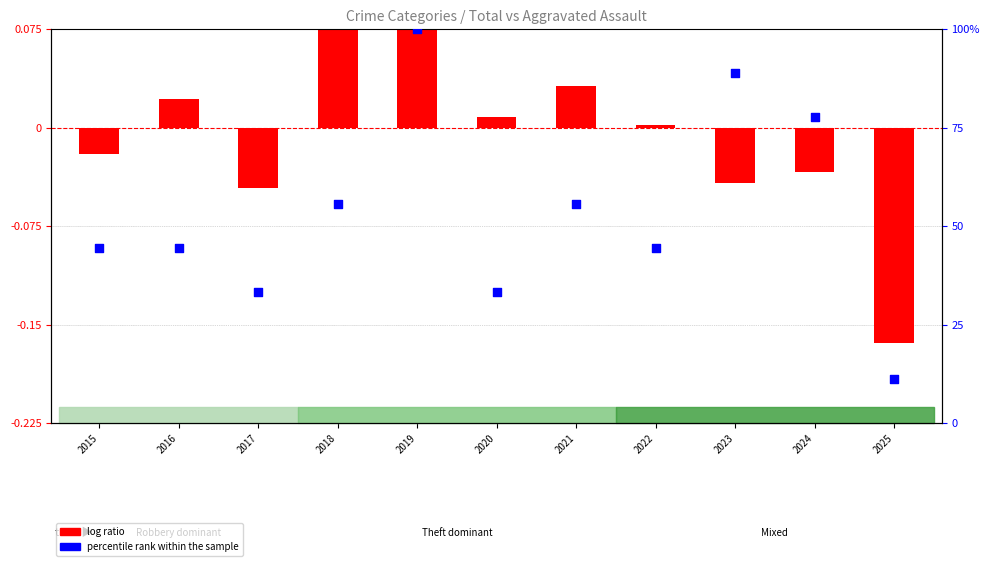

What are all the series names shown in the legend?

log ratio, percentile rank within the sample